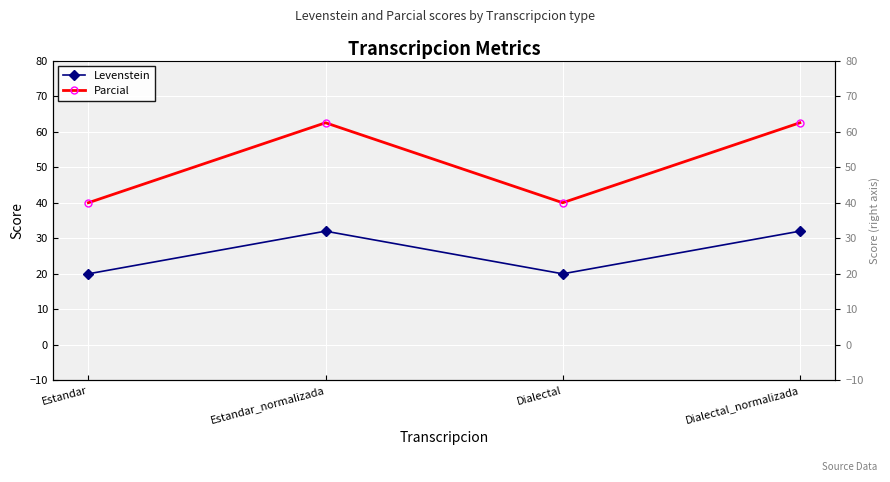

The Parcial series shows 59.1 at Estandar. True or false?

False